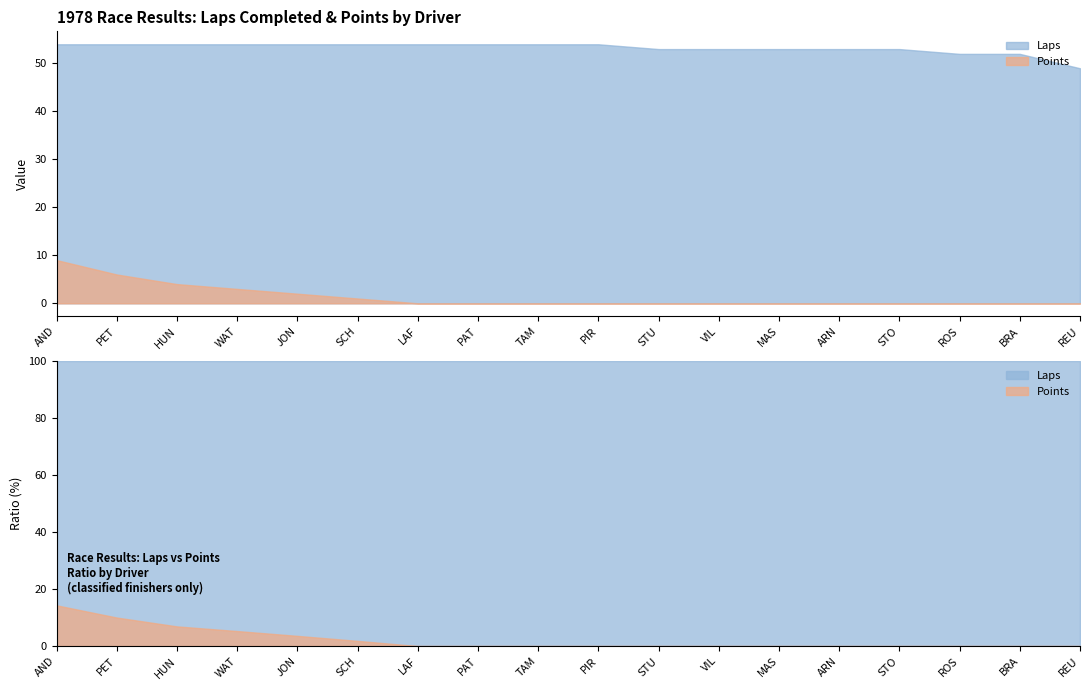

Reading left to right, what are all the values shown in this chart?

Laps: AND=54	PET=54	HUN=54	WAT=54	JON=54	SCH=54	LAF=54	PAT=54	TAM=54	PIR=54	STU=53	VIL=53	MAS=53	ARN=53	STO=53	ROS=52	BRA=52	REU=49
Points: AND=9	PET=6	HUN=4	WAT=3	JON=2	SCH=1	LAF=0	PAT=0	TAM=0	PIR=0	STU=0	VIL=0	MAS=0	ARN=0	STO=0	ROS=0	BRA=0	REU=0